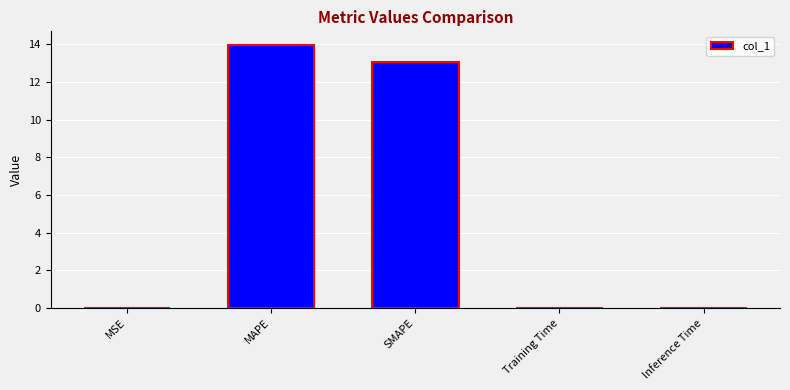

Between SMAPE and Inference Time, which is larger?

SMAPE